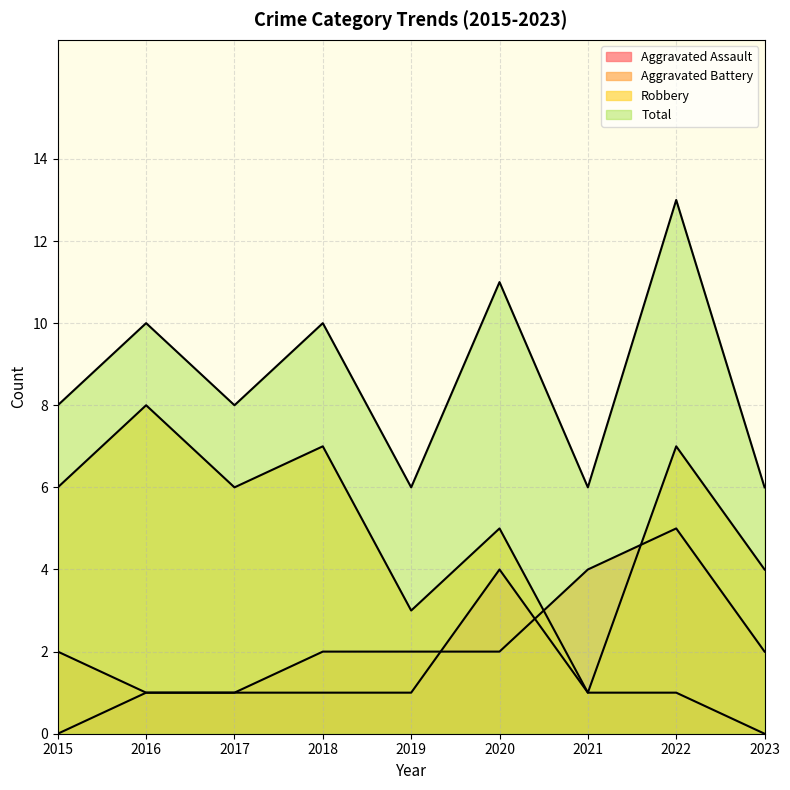

Reading left to right, extract all data points from this chart.

Aggravated Assault: 2015=0	2016=1	2017=1	2018=1	2019=1	2020=4	2021=1	2022=1	2023=0
Aggravated Battery: 2015=2	2016=1	2017=1	2018=2	2019=2	2020=2	2021=4	2022=5	2023=2
Robbery: 2015=6	2016=8	2017=6	2018=7	2019=3	2020=5	2021=1	2022=7	2023=4
Total: 2015=8	2016=10	2017=8	2018=10	2019=6	2020=11	2021=6	2022=13	2023=6